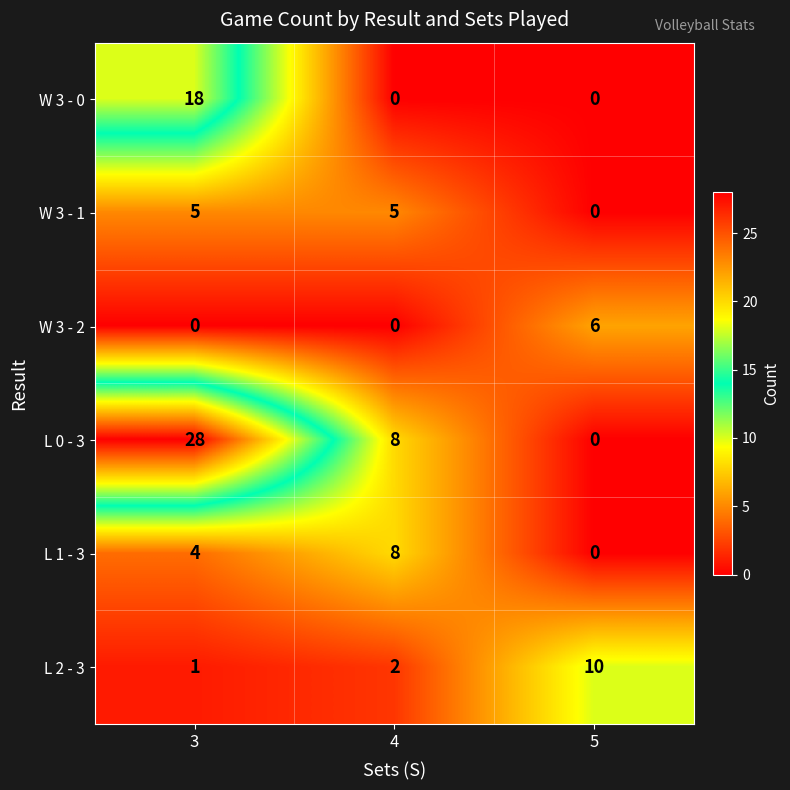

Which series has the largest total across all categories?

L 0 - 3